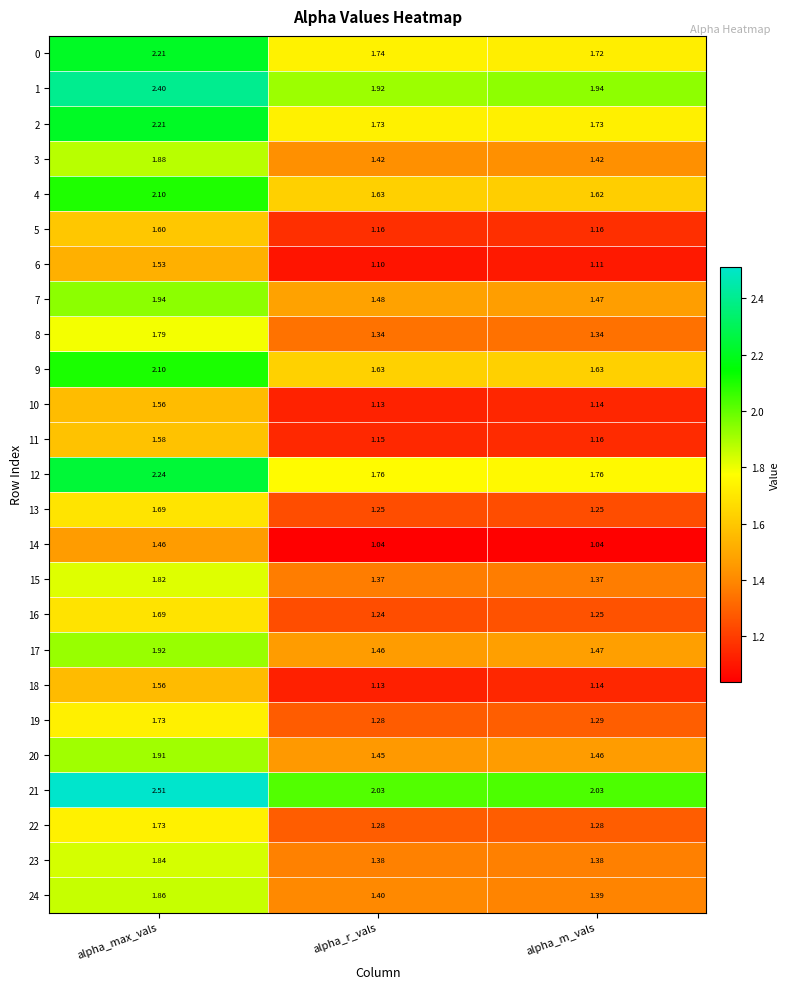

Is the value of 24 at alpha_max_vals greater than the value of 15 at alpha_r_vals?

Yes